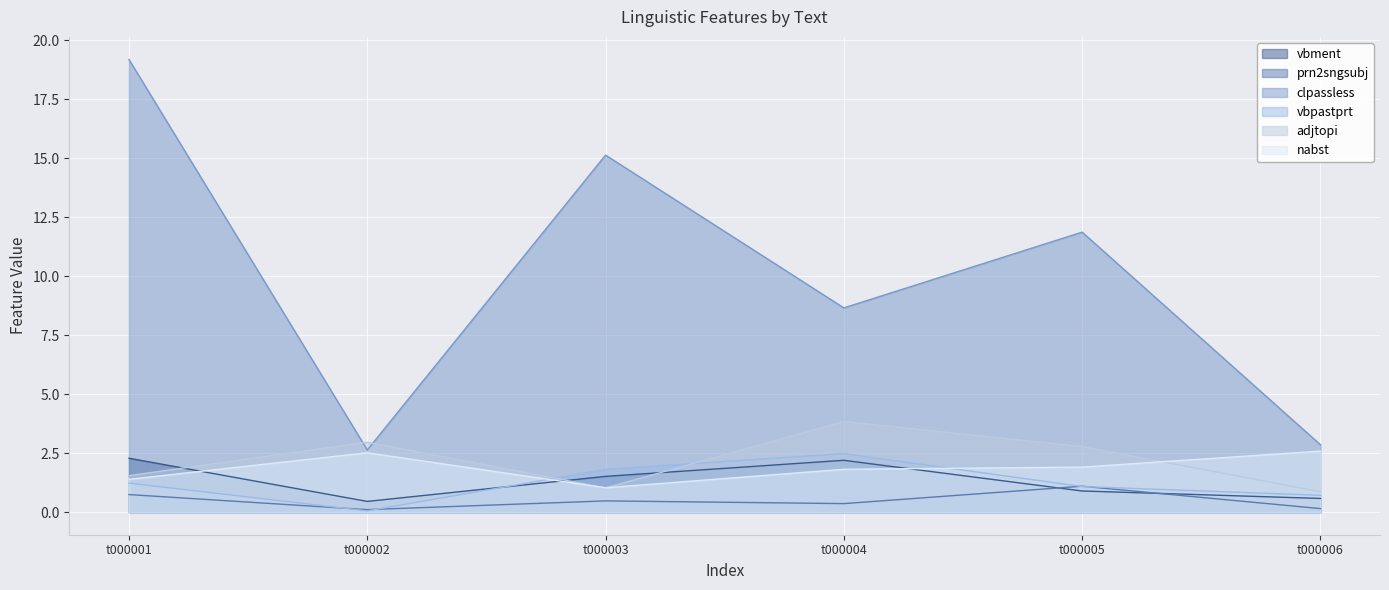

True or false: nabst and adjtopi intersect in this chart.

True